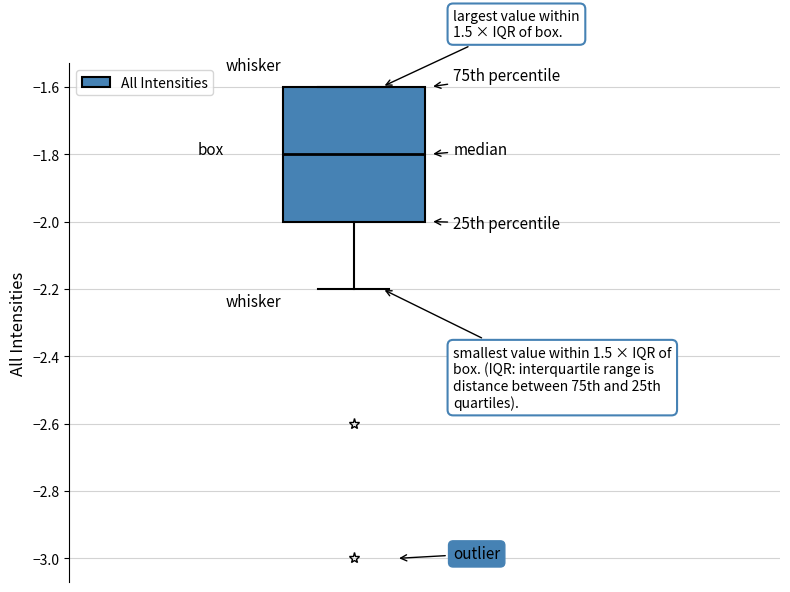

Where is the upper edge of the box on the y-axis? The values are not printed on the chart, so give them approximately, as read against the axis.

-1.6